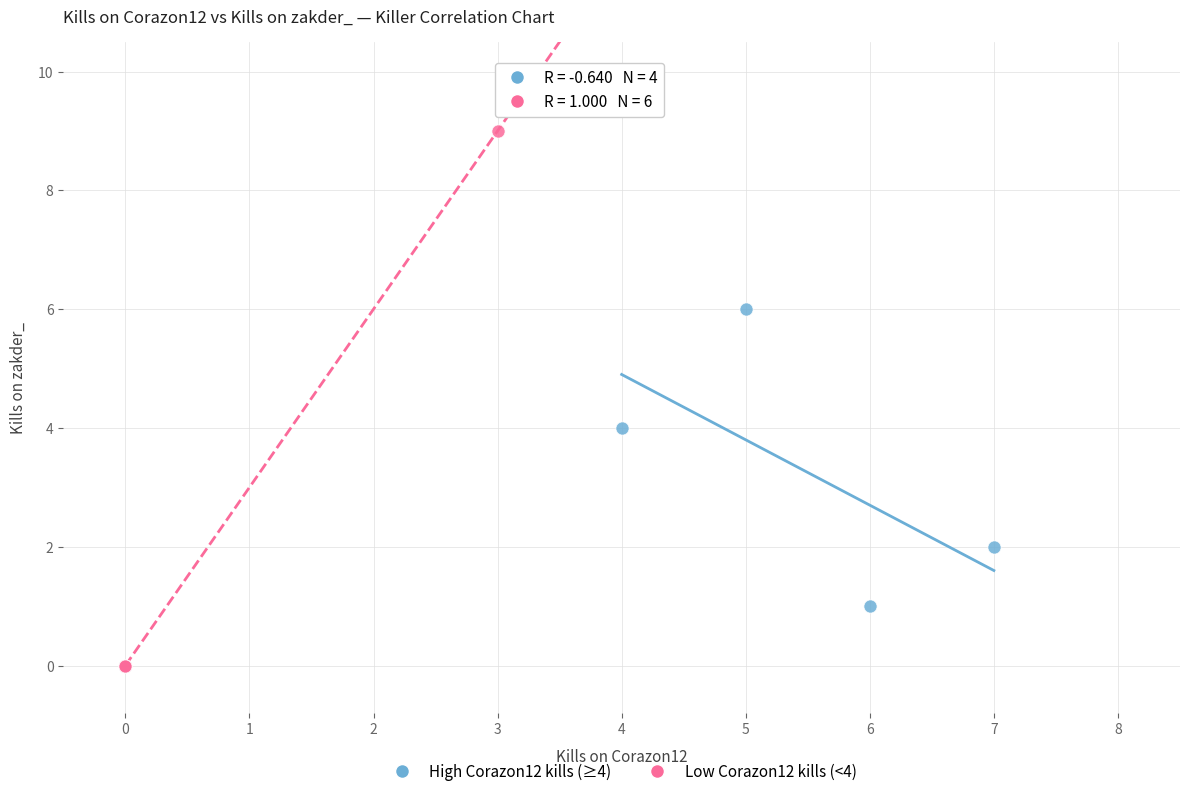

Which series contains the lowest Y value?

Low Corazon12 kills (<4)